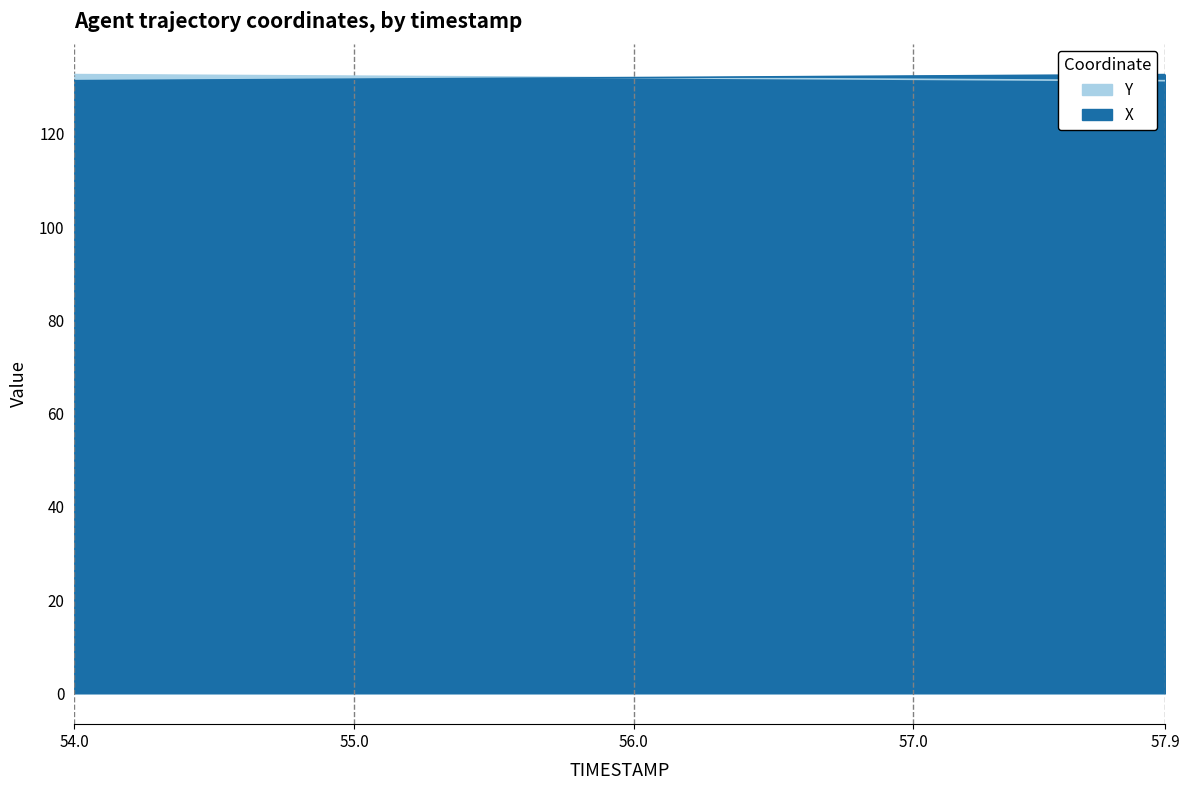

List the series in order of their overall mean, lowest first.

X, Y